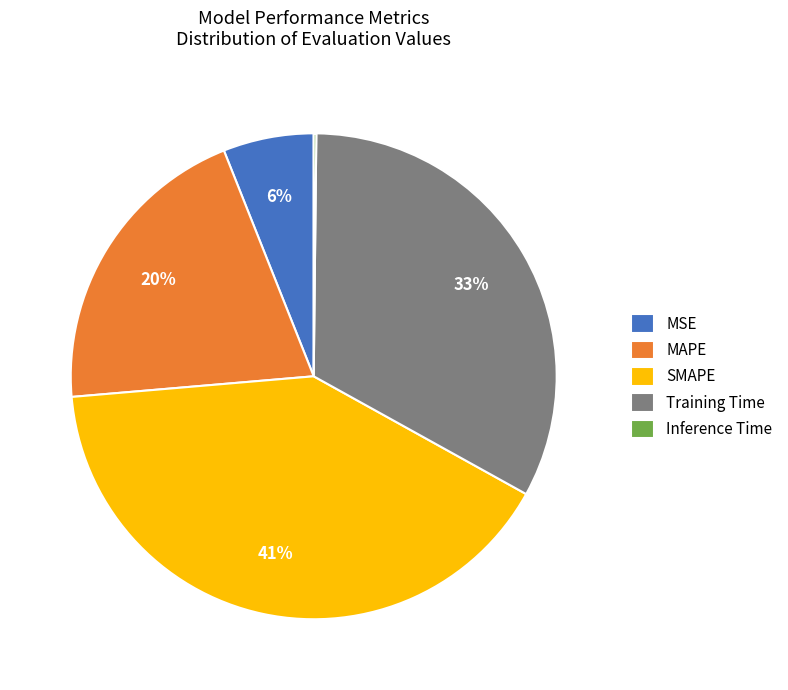

Which has a higher value, MSE or SMAPE?

SMAPE